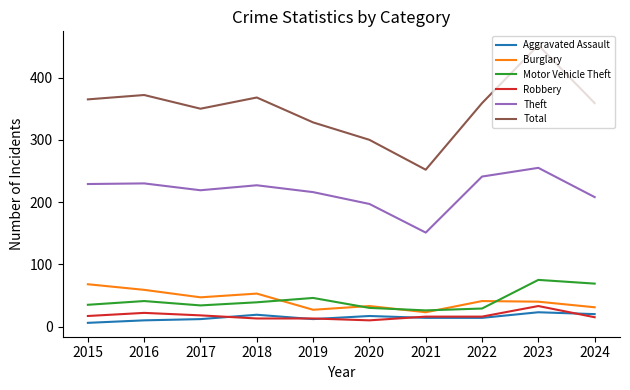

True or false: Robbery and Theft intersect in this chart.

False